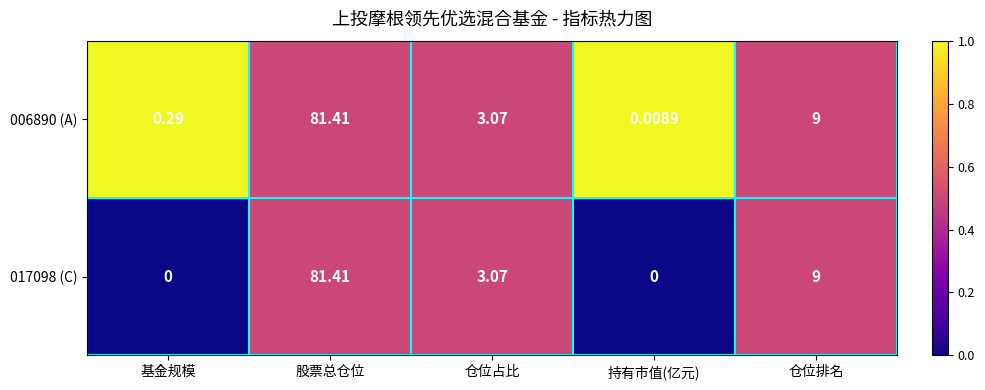

At which category is the sum across all series the highest?

股票总仓位